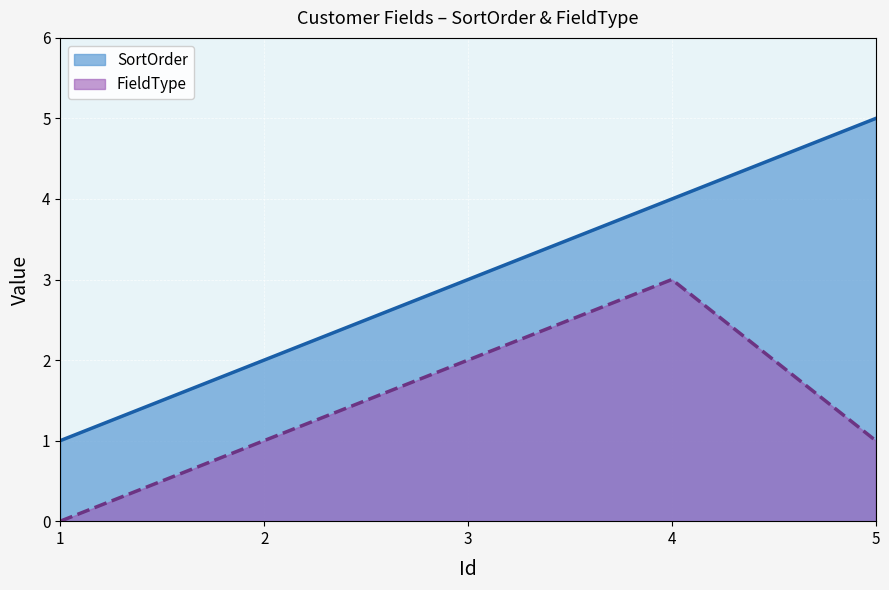

Read the SortOrder value at 1.

1